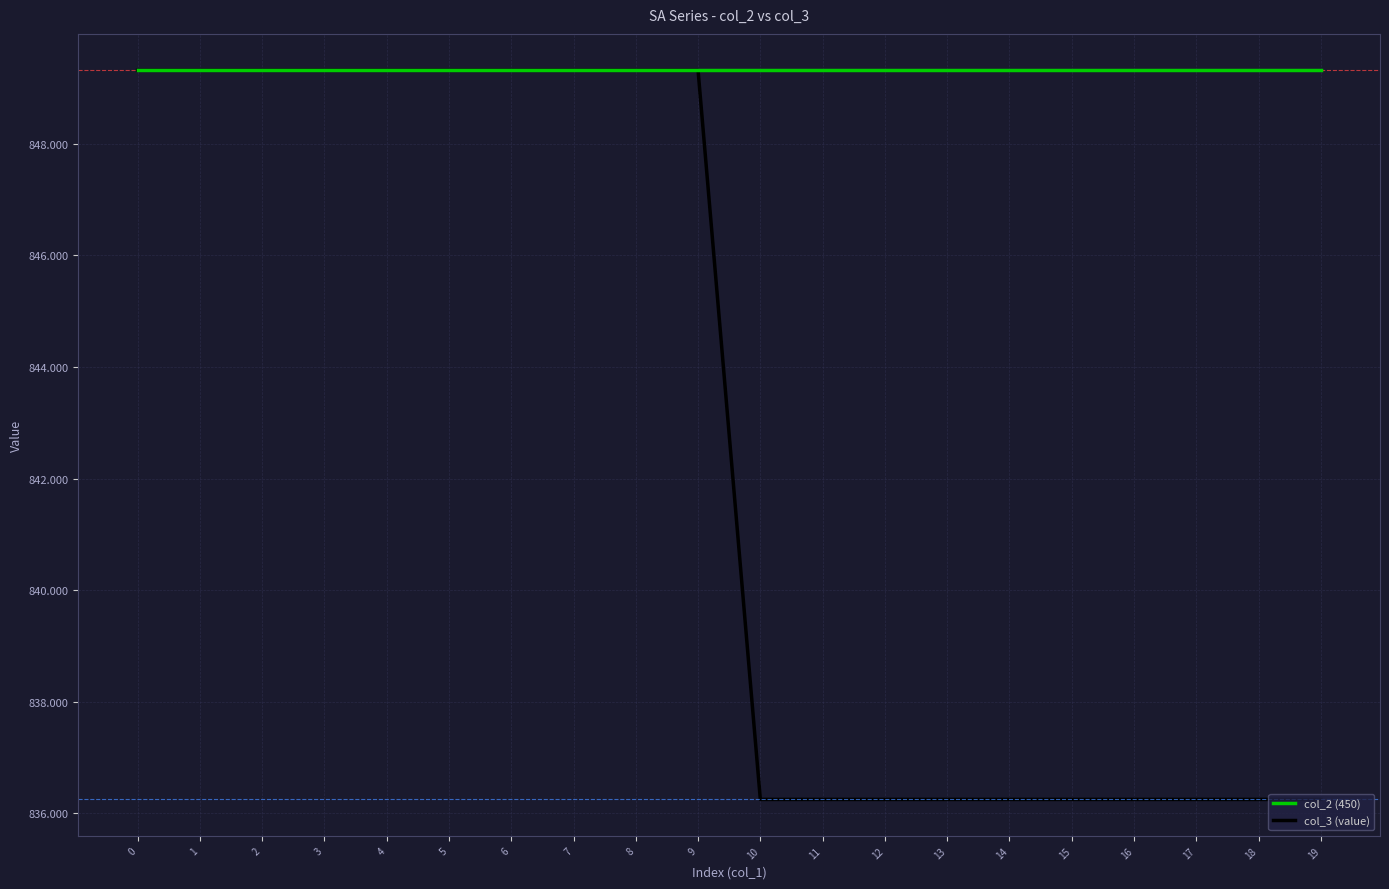

Which series has the largest total across all categories?

col_2 (450)